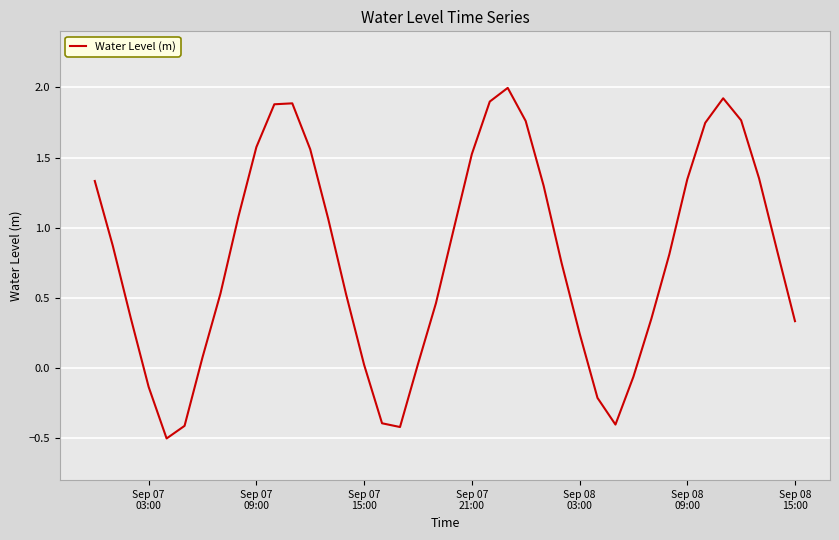

What is the greatest value displayed?

2.0